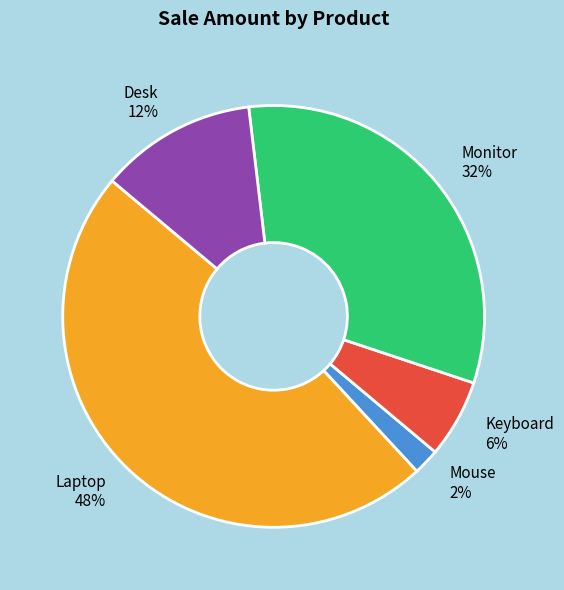

How many slices are in this pie chart?

5